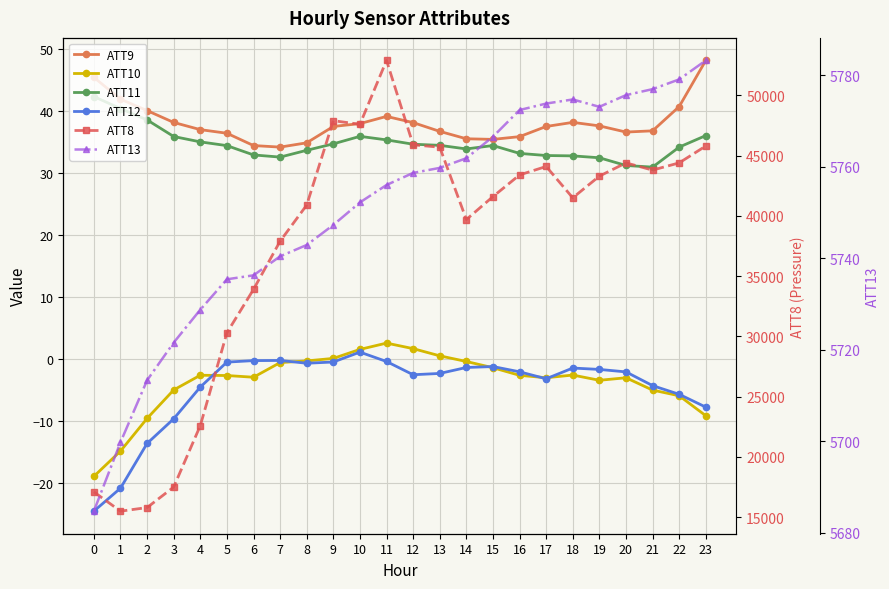

True or false: ATT9 and ATT11 cross at least once.

False